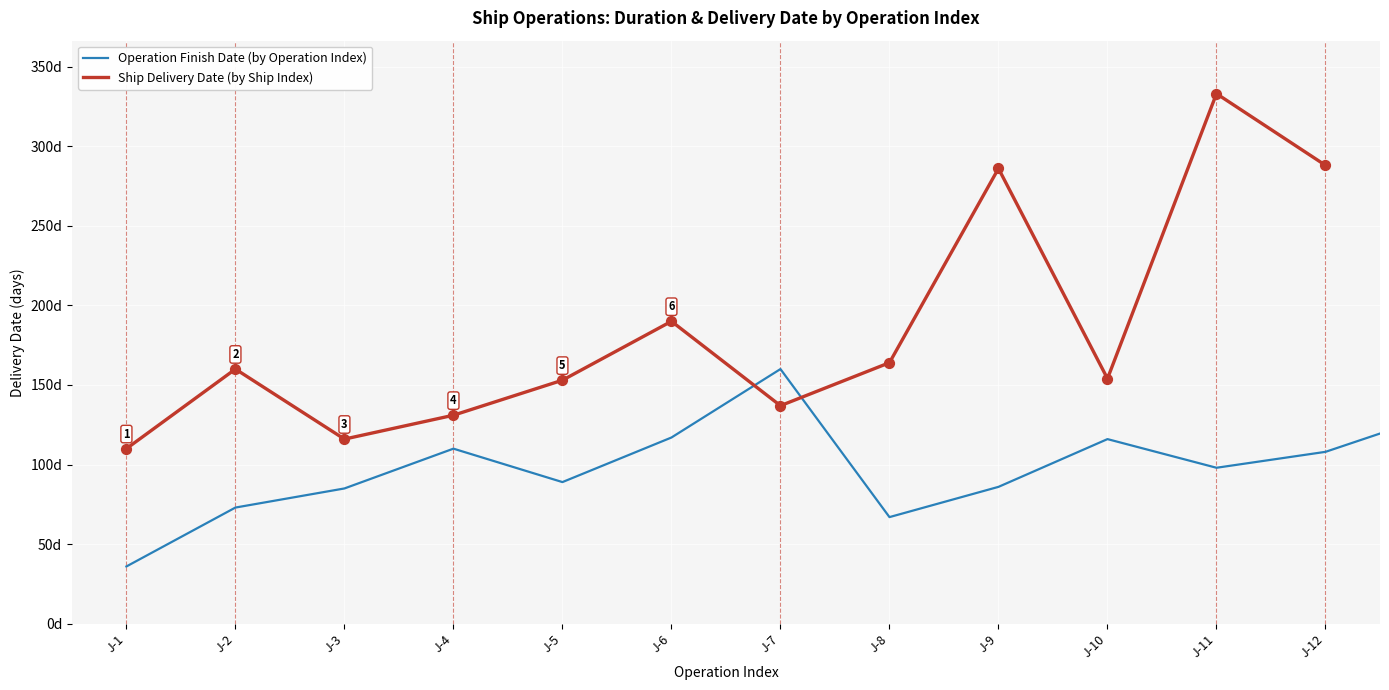

Which series has the widest spread of Y values?

Delivery_Date